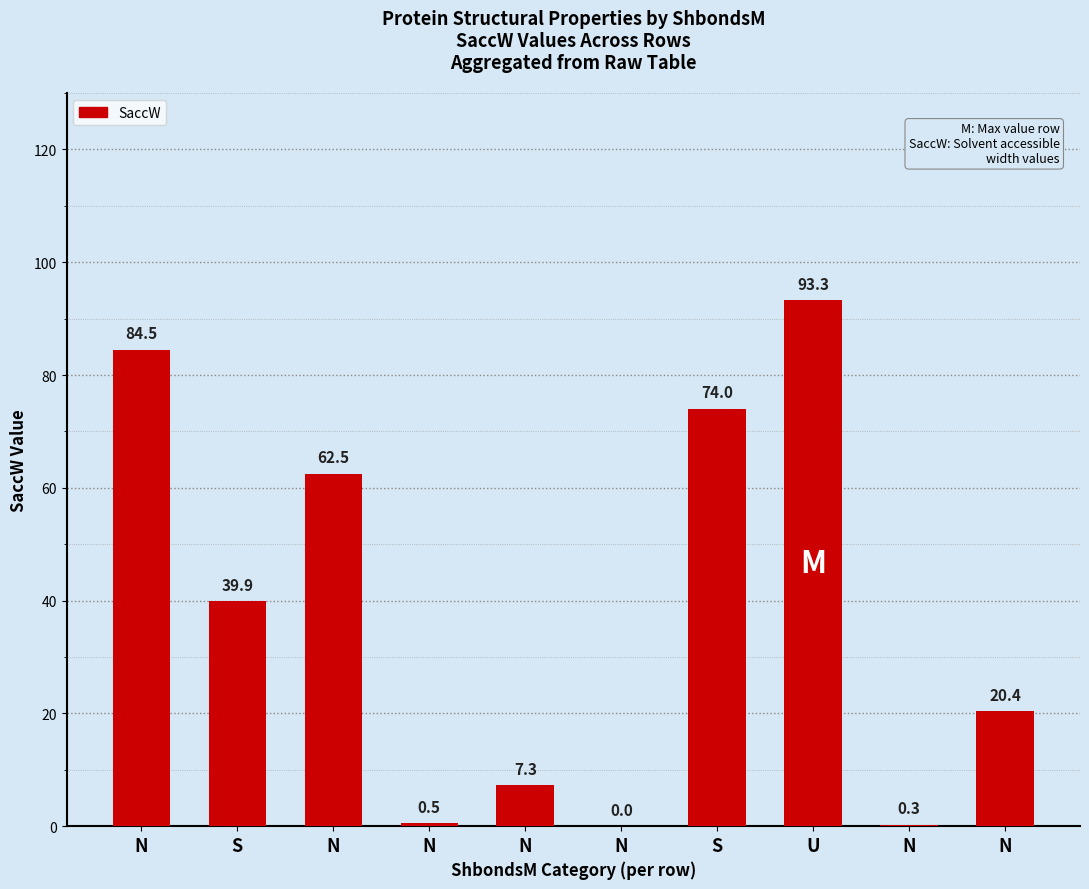

How many data points does each series have?

10